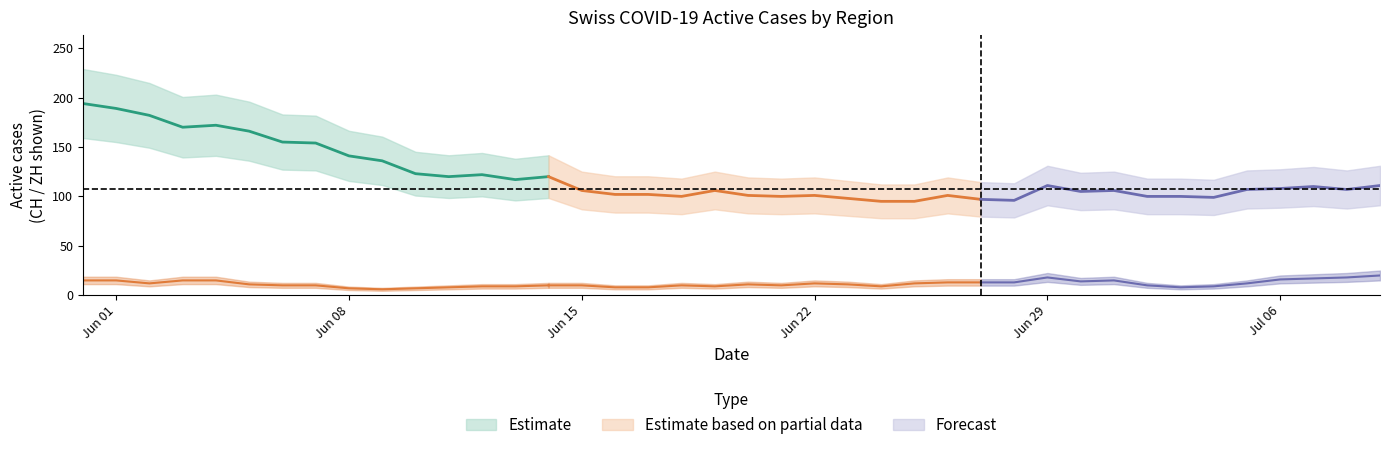

True or false: CH has a value of 52 at 2020-07-08.

False